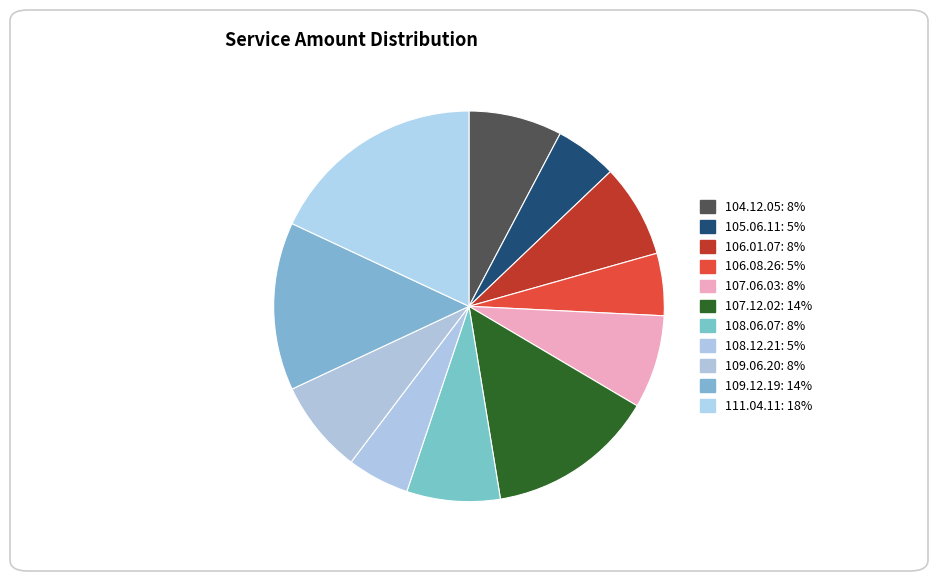

What is the smallest slice in the pie chart?

105.06.11